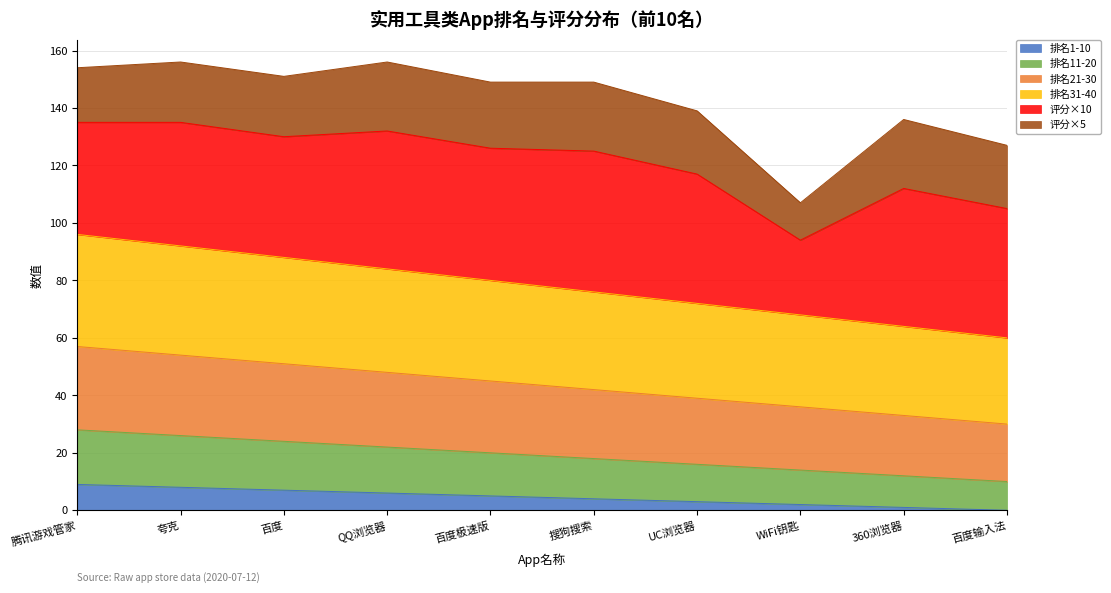

True or false: 排名1-10 has a value of 6 at QQ浏览器.

True